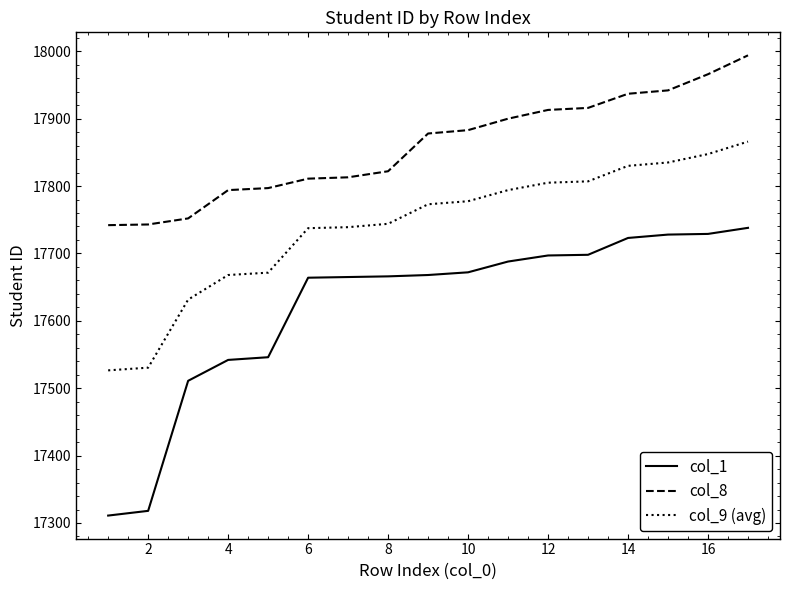

True or false: col_8 and col_9 (avg) intersect in this chart.

False